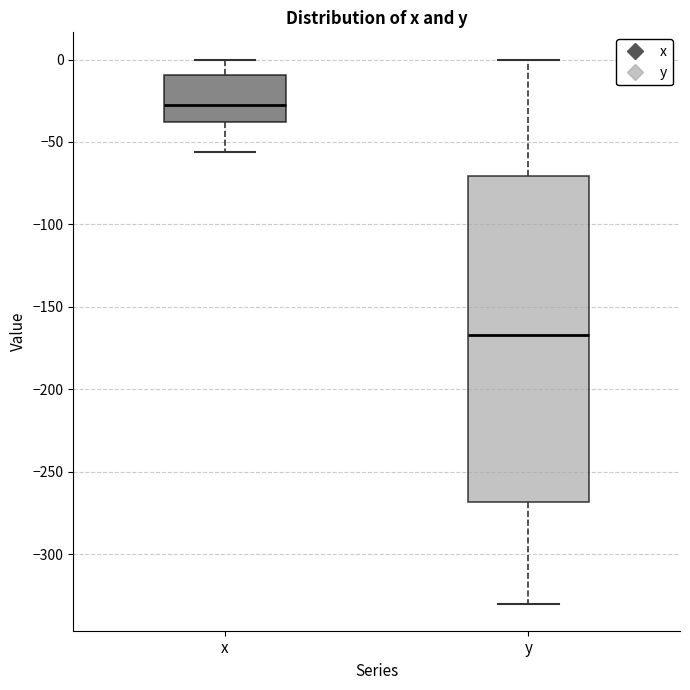

Which box is the tallest, from its lower edge to its upper edge?

y